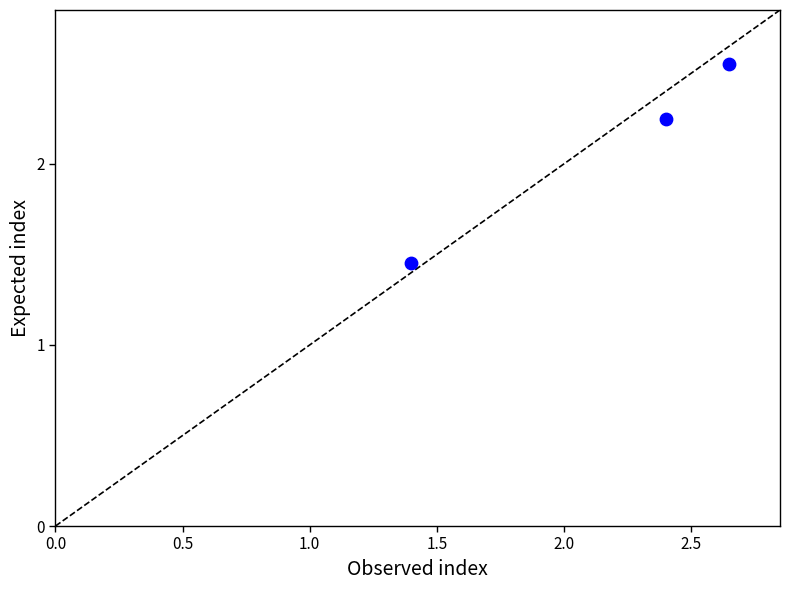

What is the average X value?

2.1